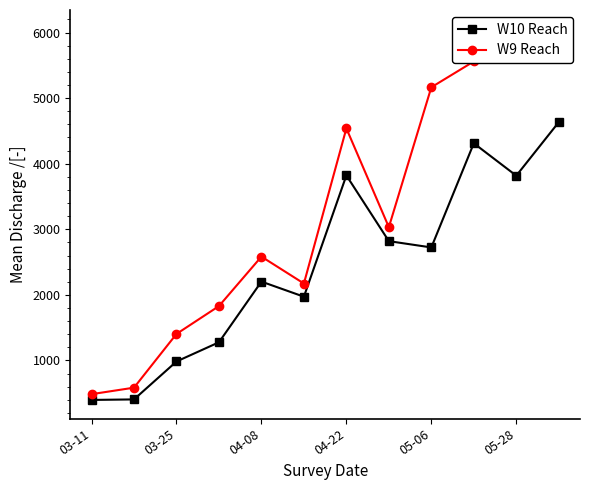

At which category does W10 Reach reach its first local peak?

04-08